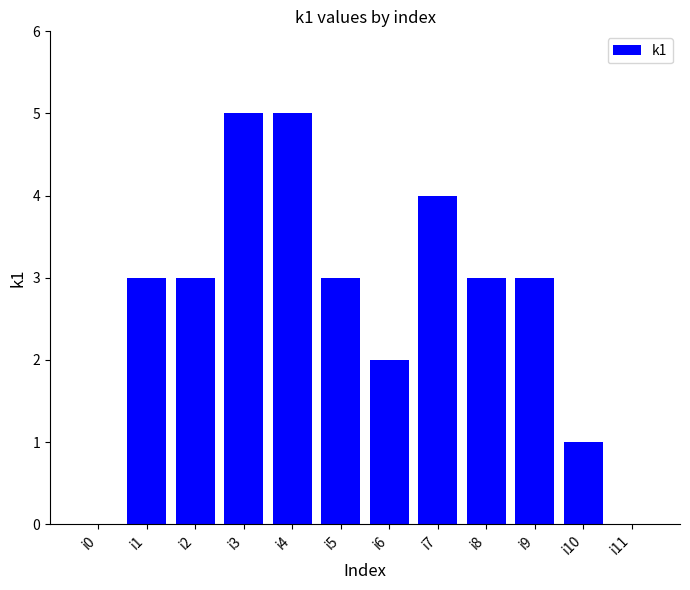

What is the sum of all values?

32